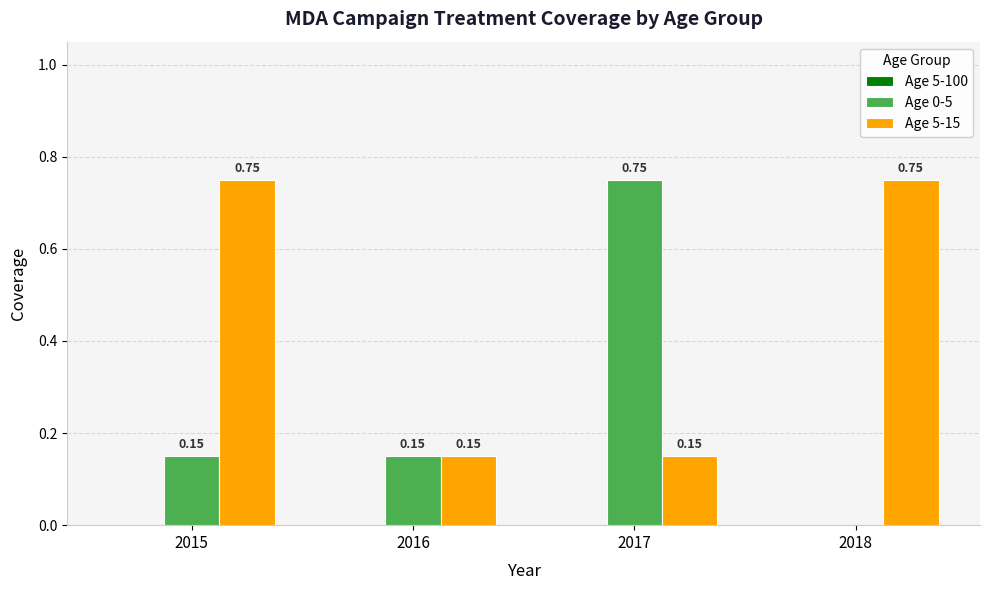

What is the sum of all Age 0-5 values?

1.1